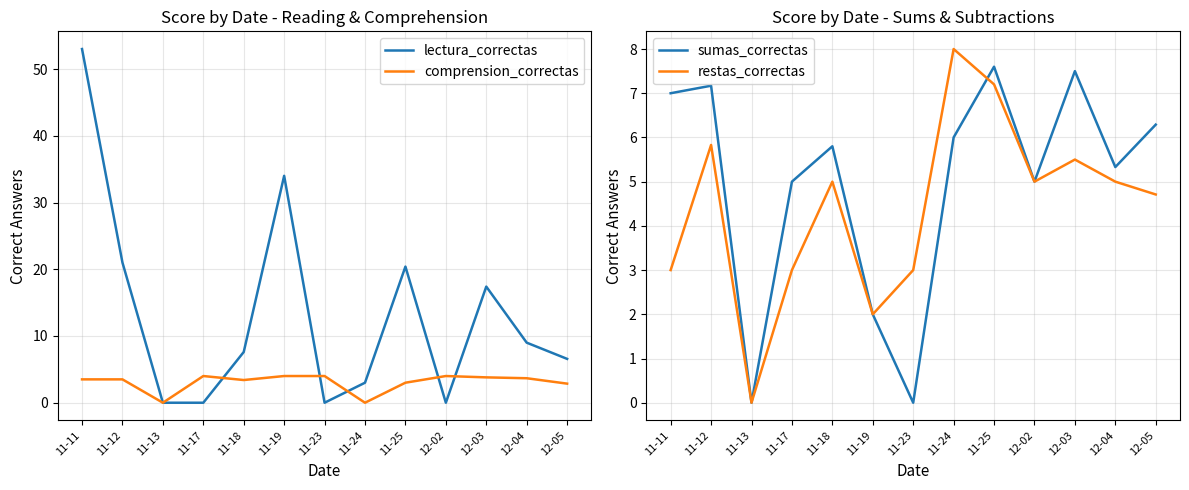

Where is comprension_correctas nearest to the value 2?

12-05